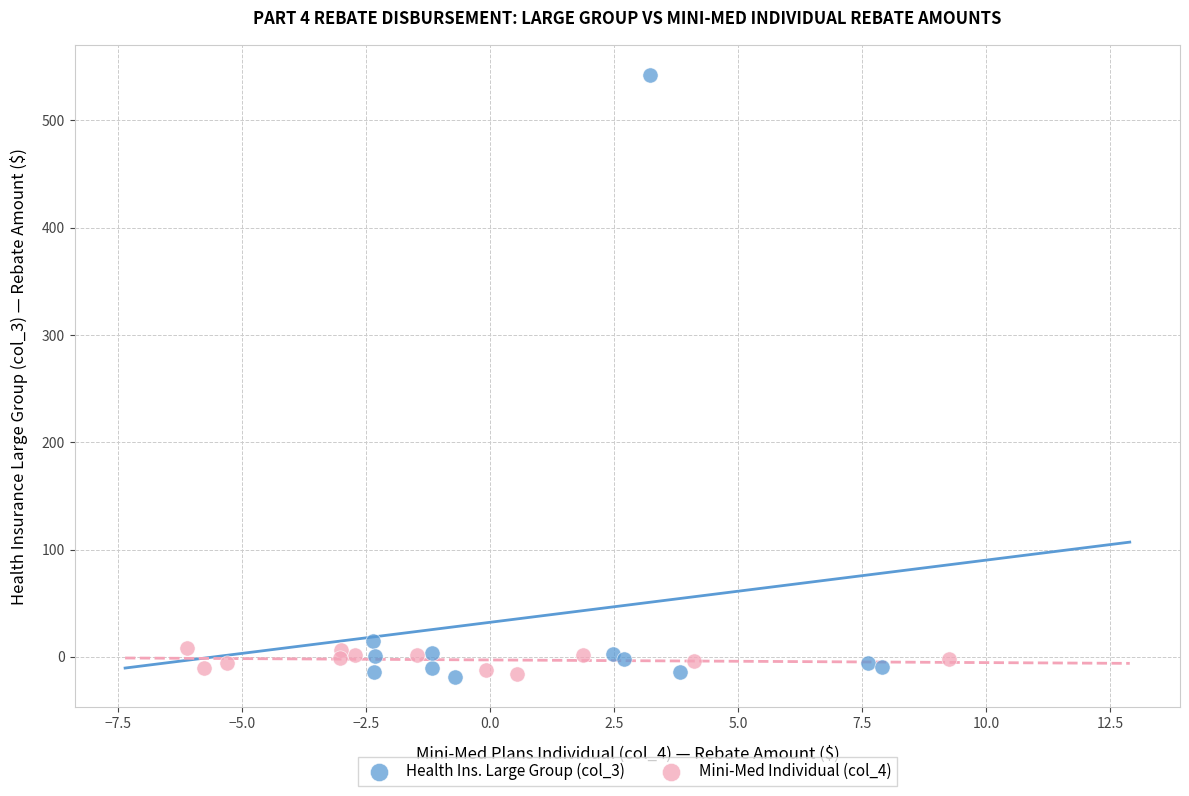

What are all the series names shown in the legend?

Health Ins. Large Group (col_3), Mini-Med Individual (col_4)